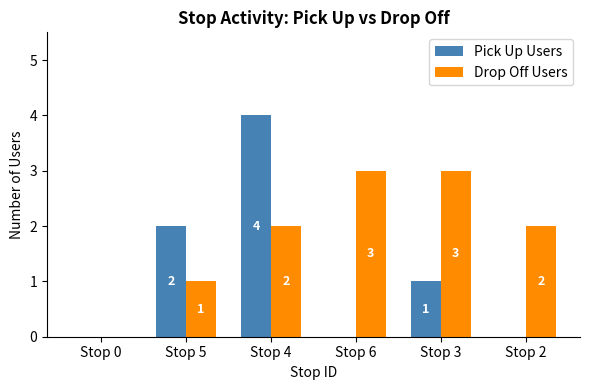

What is the spread (max minus min) of values at Stop 6?

3